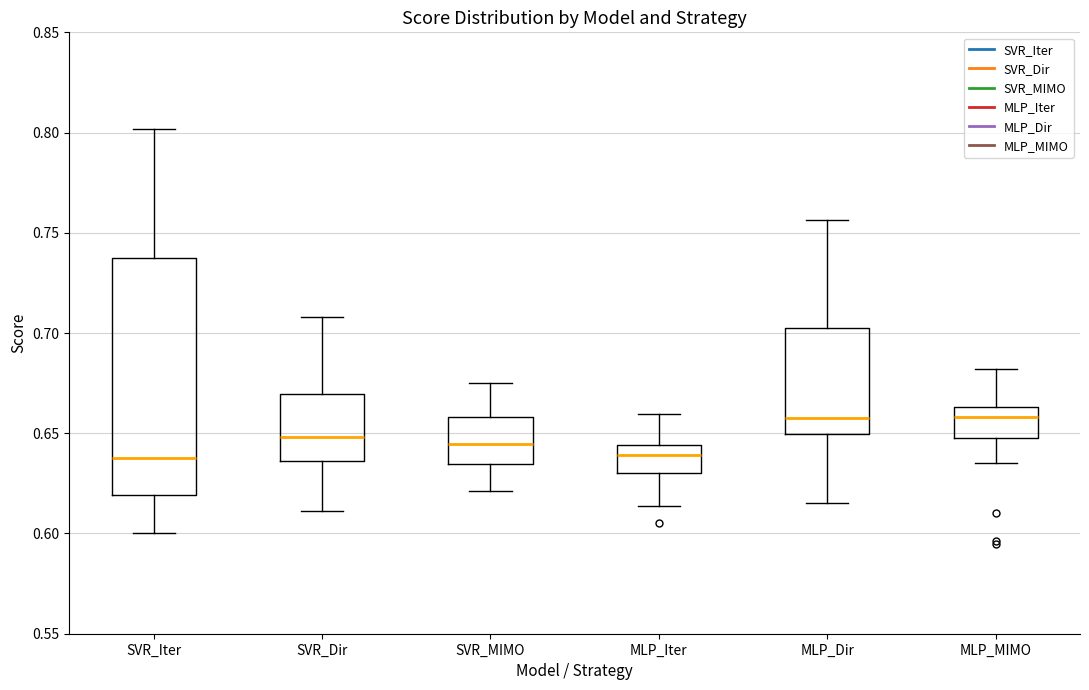

Where does the median line of the box for SVR_MIMO sit on the y-axis? The values are not printed on the chart, so give them approximately, as read against the axis.

0.645